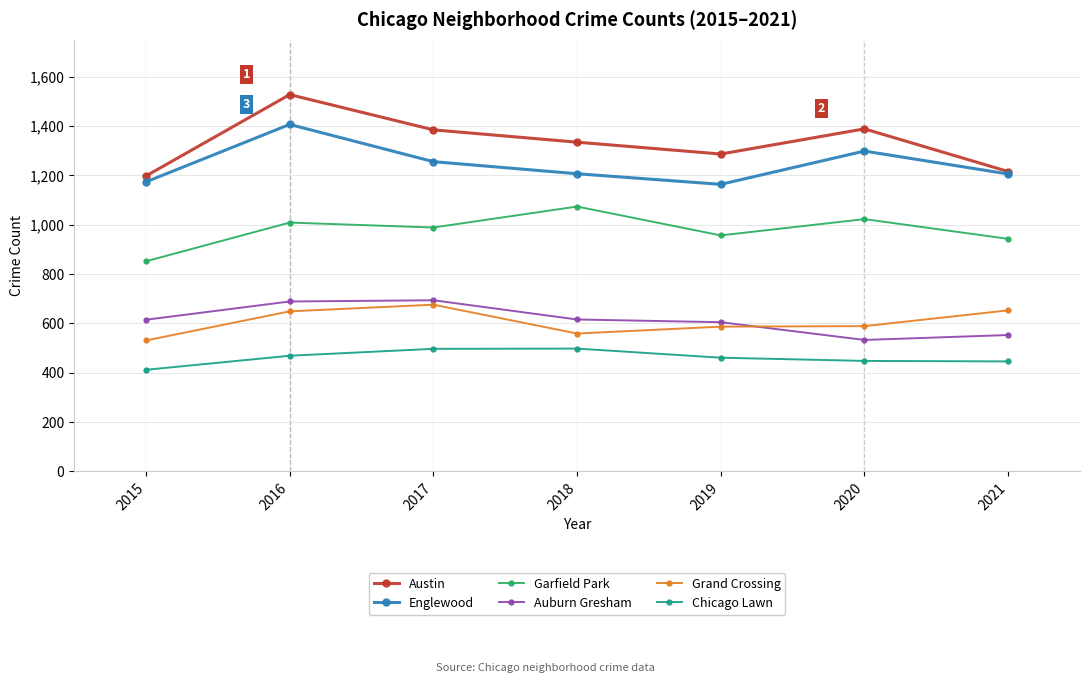

True or false: Grand Crossing and Austin intersect in this chart.

False